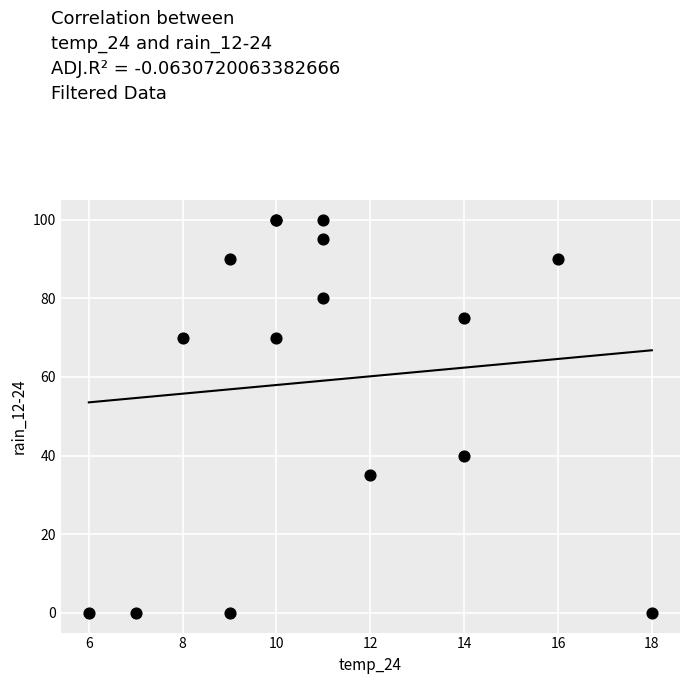

What Y value in the scatter plot is closest to 50?

40